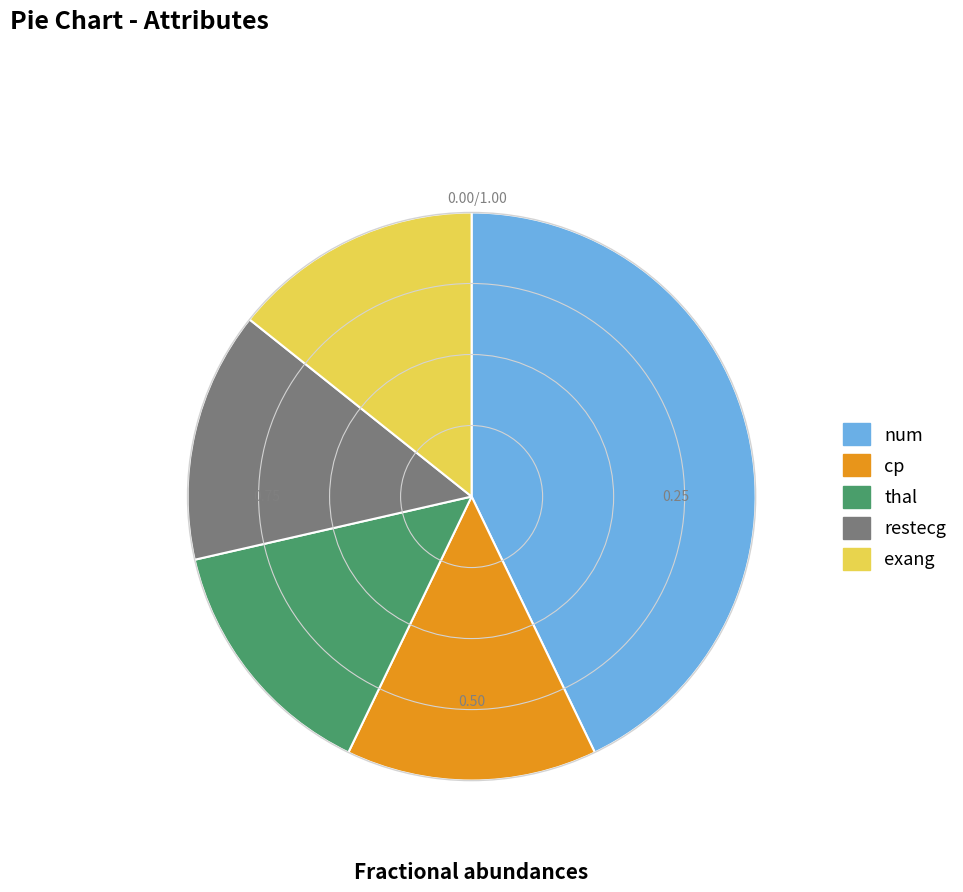

What is the largest slice in the pie chart?

num